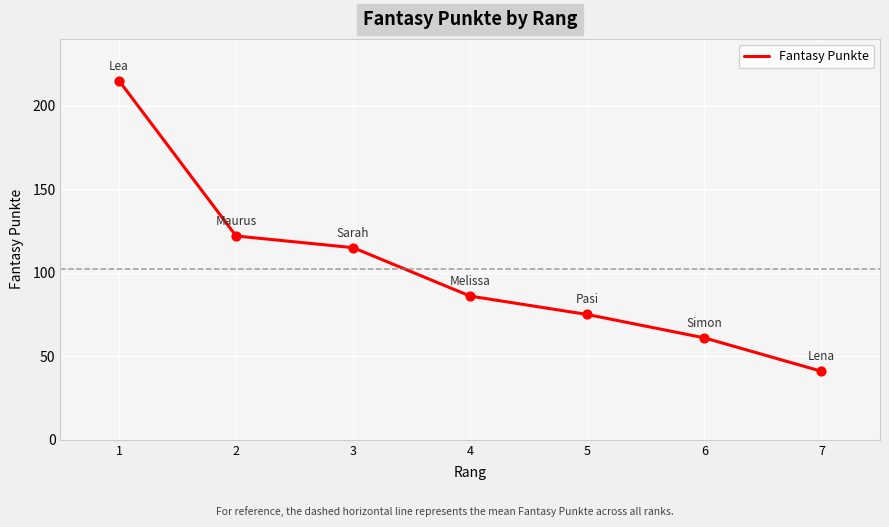

Approximately how many times larger is the value at 7 compared to 4?

0.5